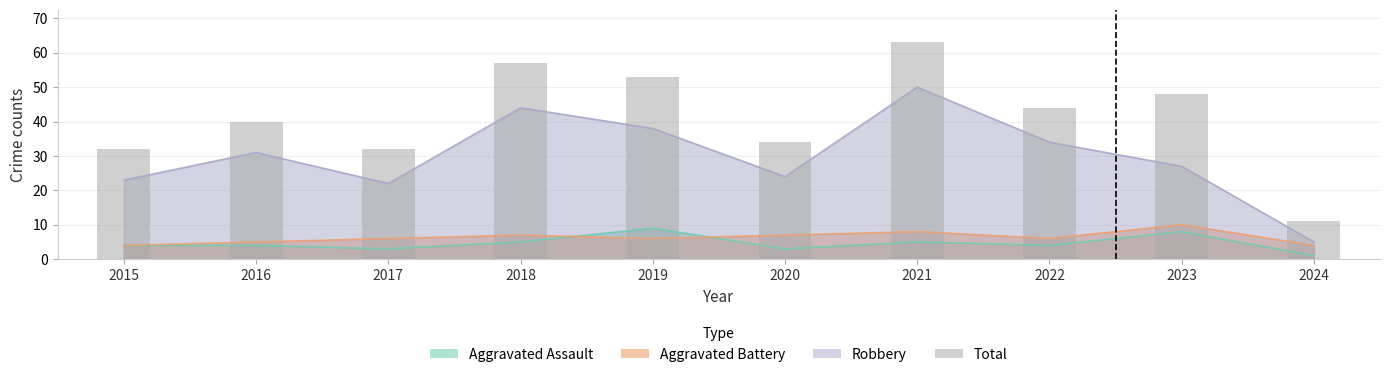

What is the change in value from 2015 to 2021?

+31